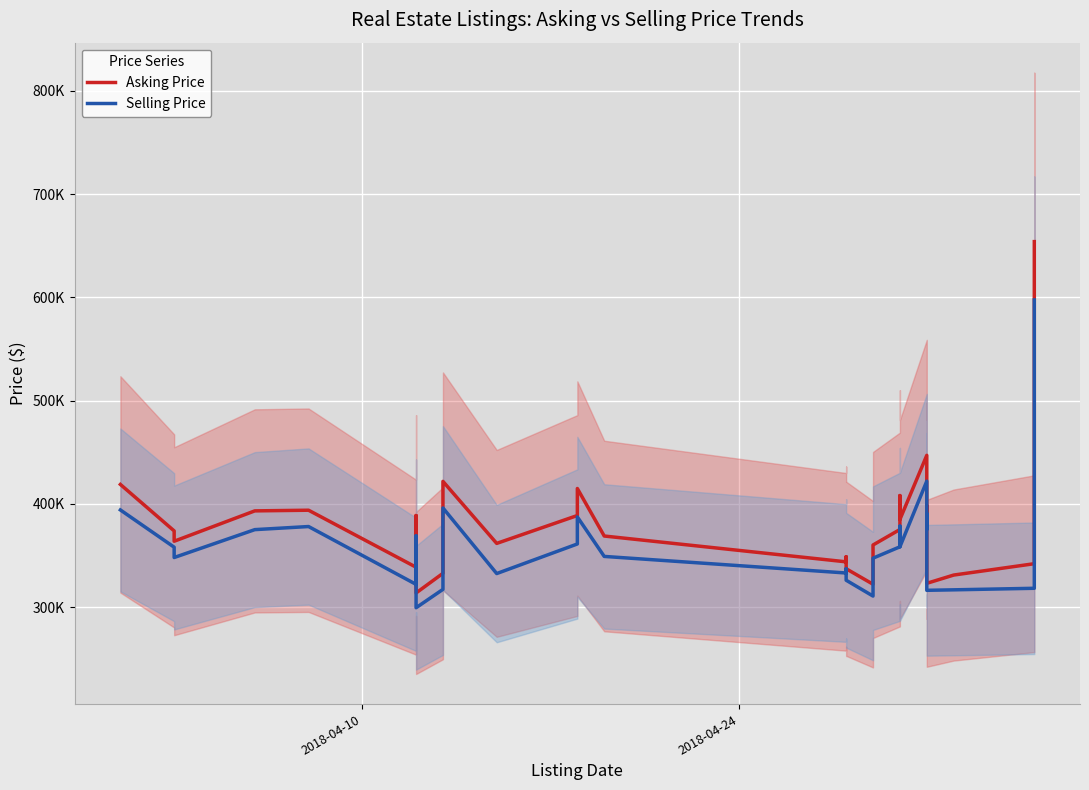

How many interior local valleys does the Asking Price series have?

10